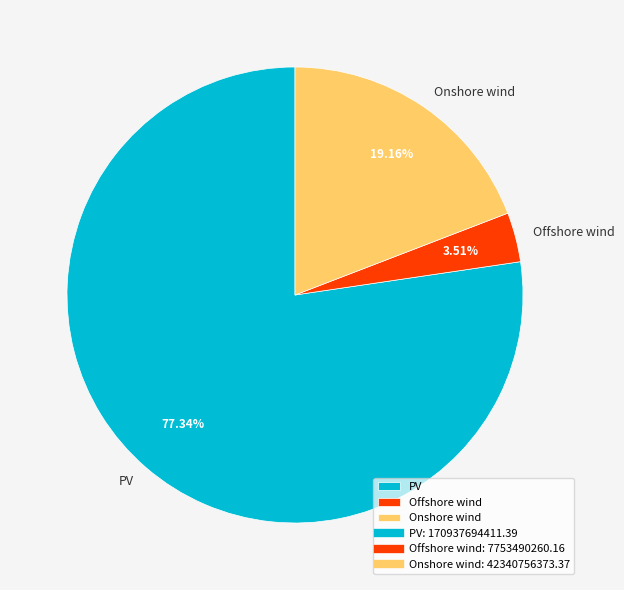

Is there a majority slice in this chart?

Yes